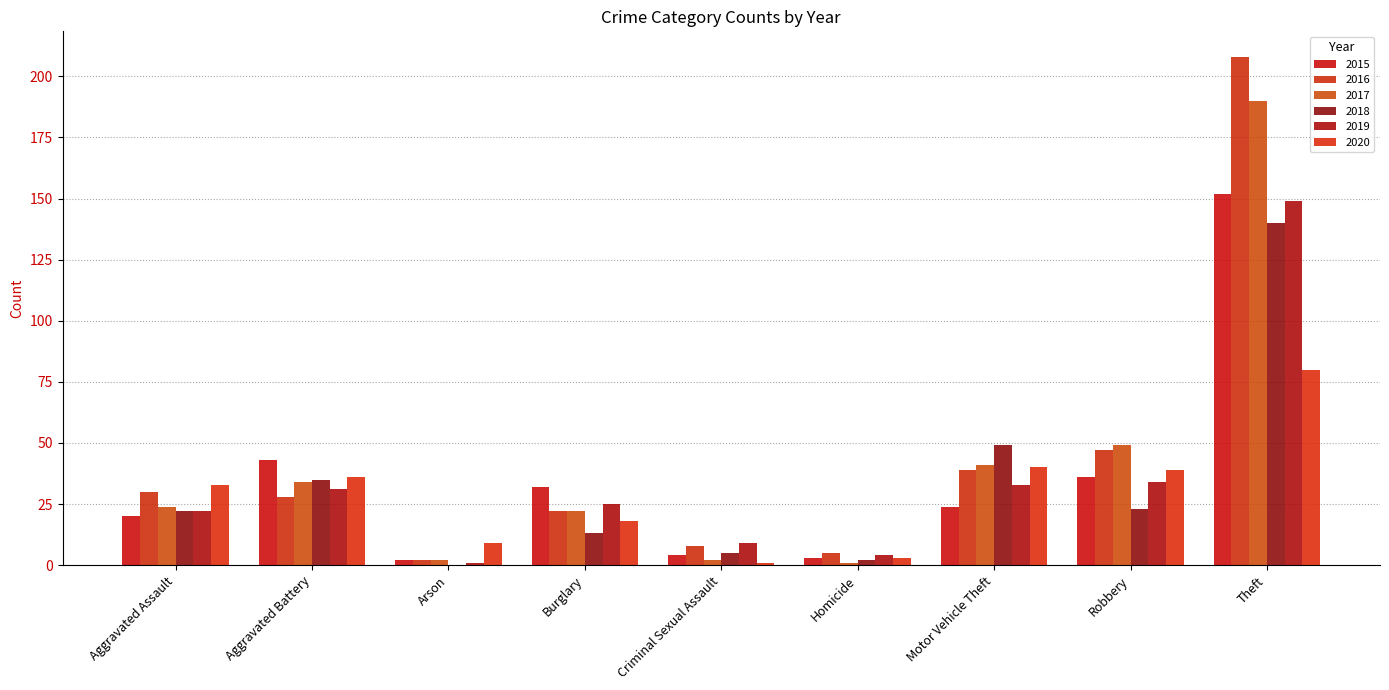

List the series in order of their peak value, lowest first.

2020, 2018, 2019, 2015, 2017, 2016